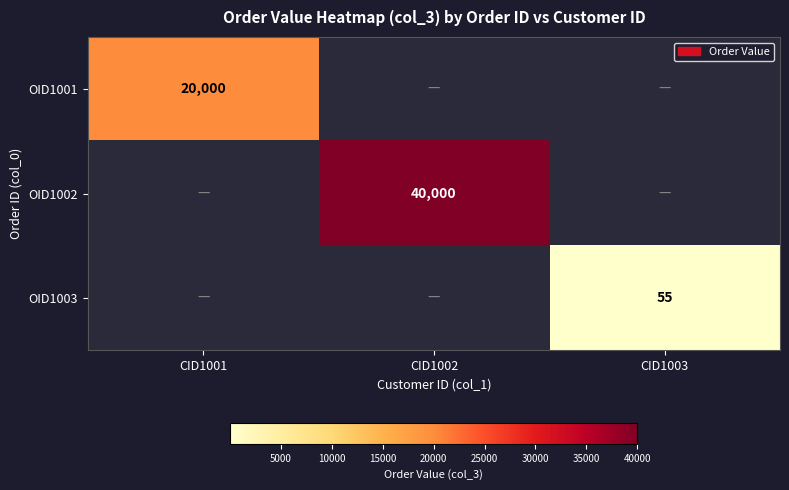

How many categories are shown in the chart?

3